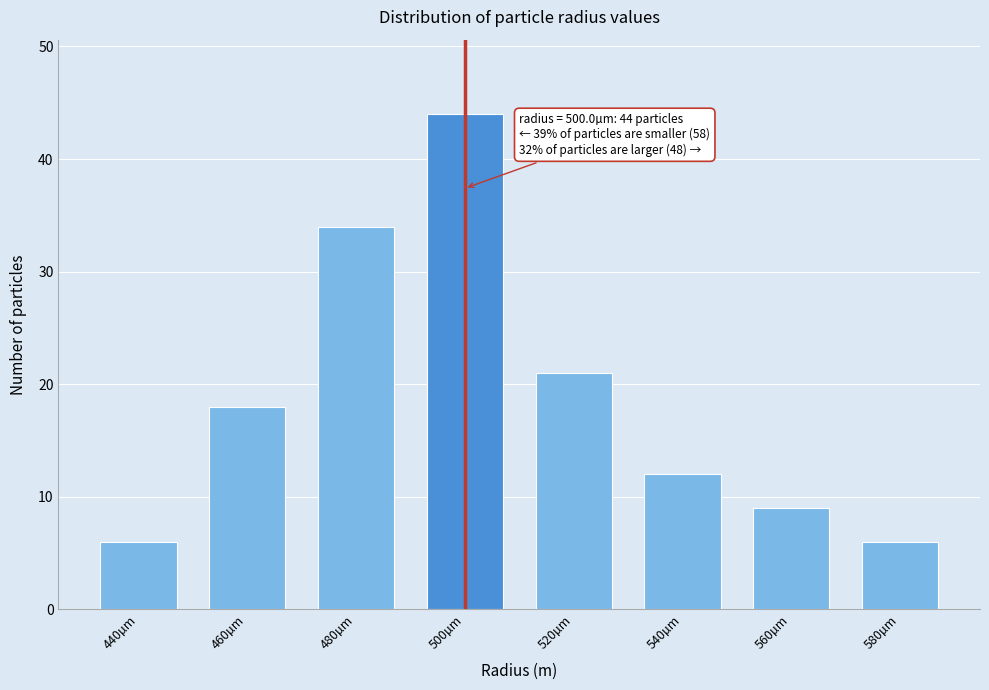

Reading right to left, extract all data points from this chart.

580µm=6	560µm=9	540µm=12	520µm=21	500µm=44	480µm=34	460µm=18	440µm=6